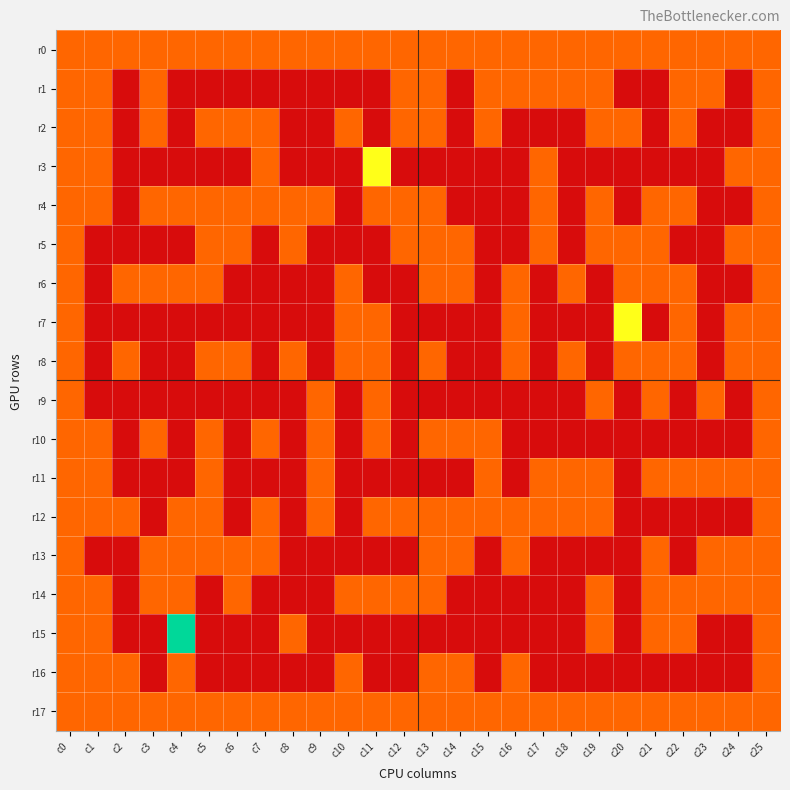

How many data points does each series have?

26